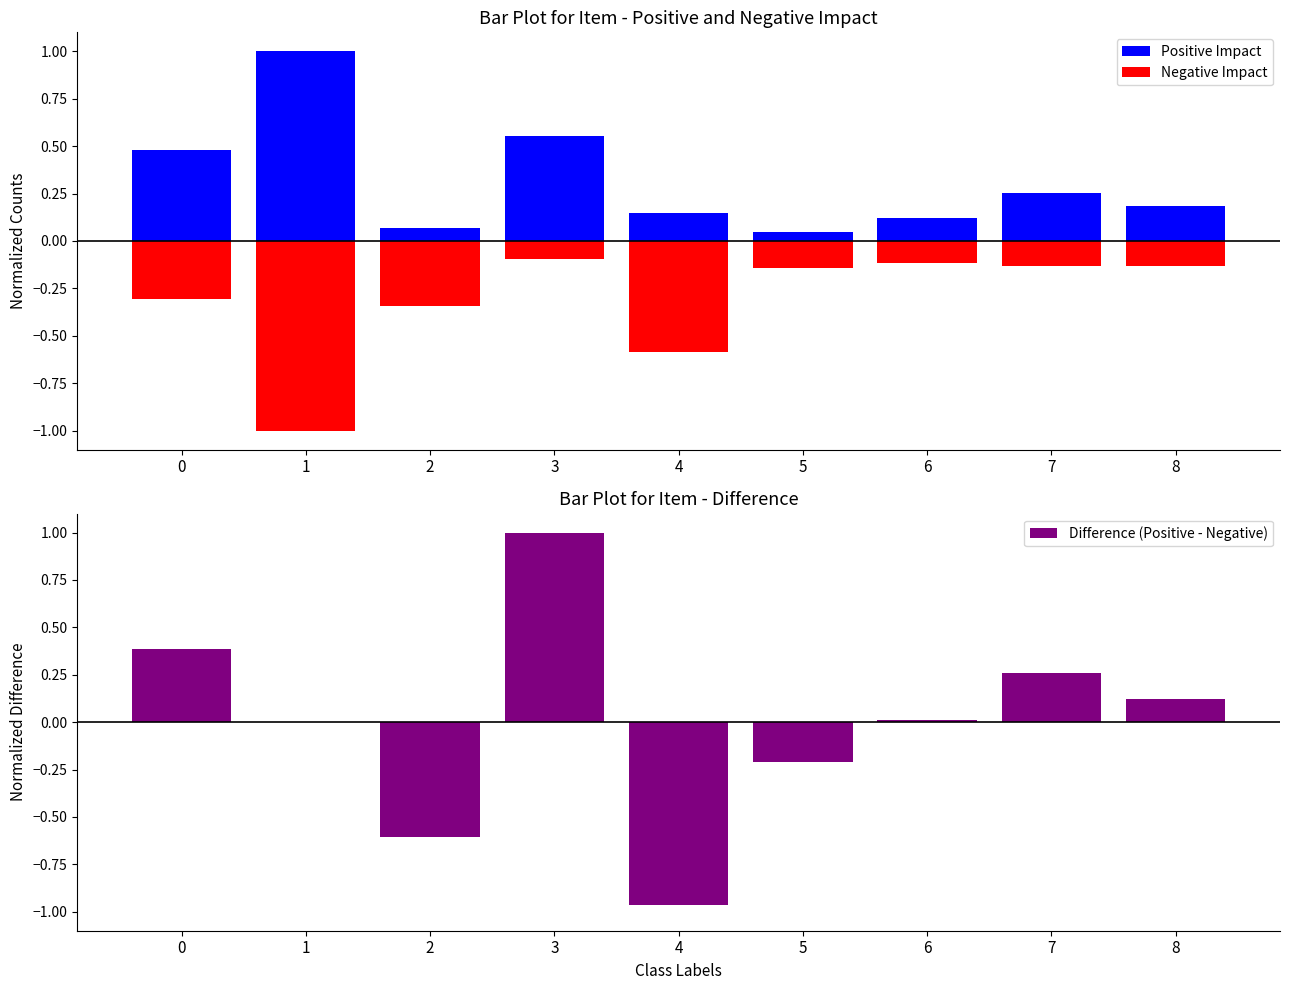

What is the average value of the Positive Impact series?

0.3